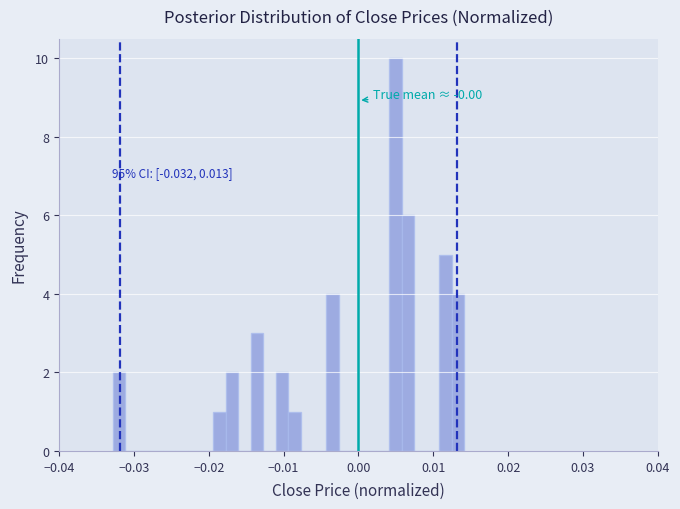

Read against the x-axis, roughly where is the centre of the tallest bar?

0.005